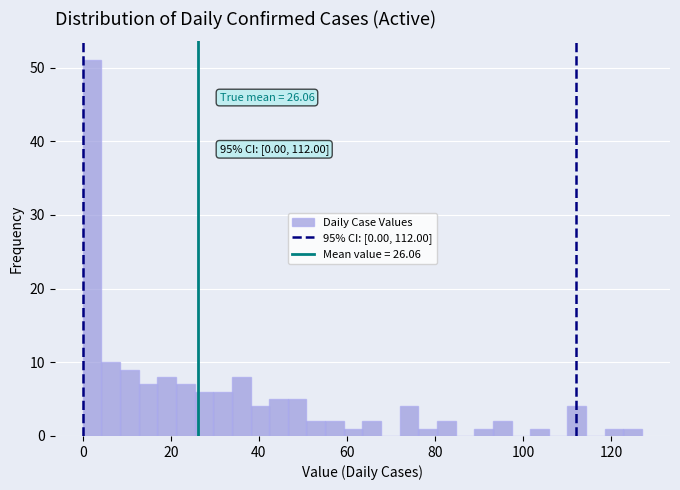

Around what value on the x-axis is the tallest bar? Give the approximate position of its centre, as read against the axis.

2